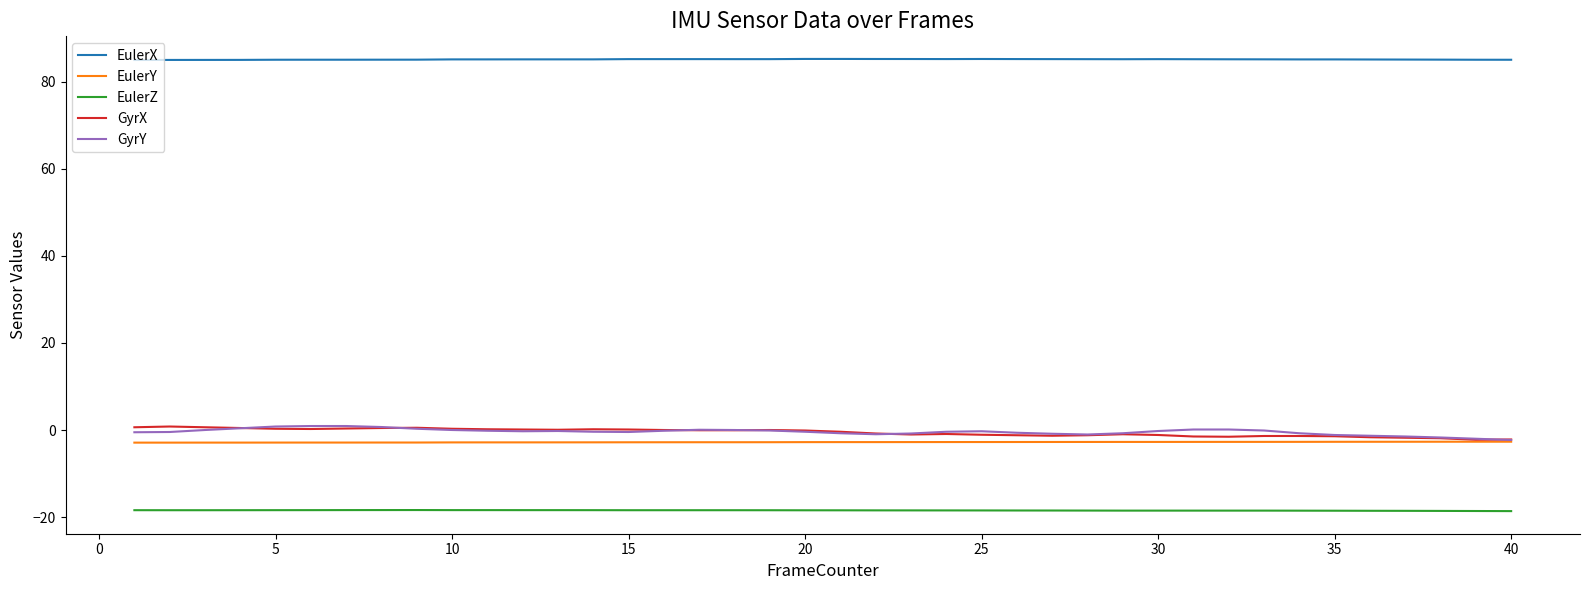

What is the maximum value shown in the chart?

85.2